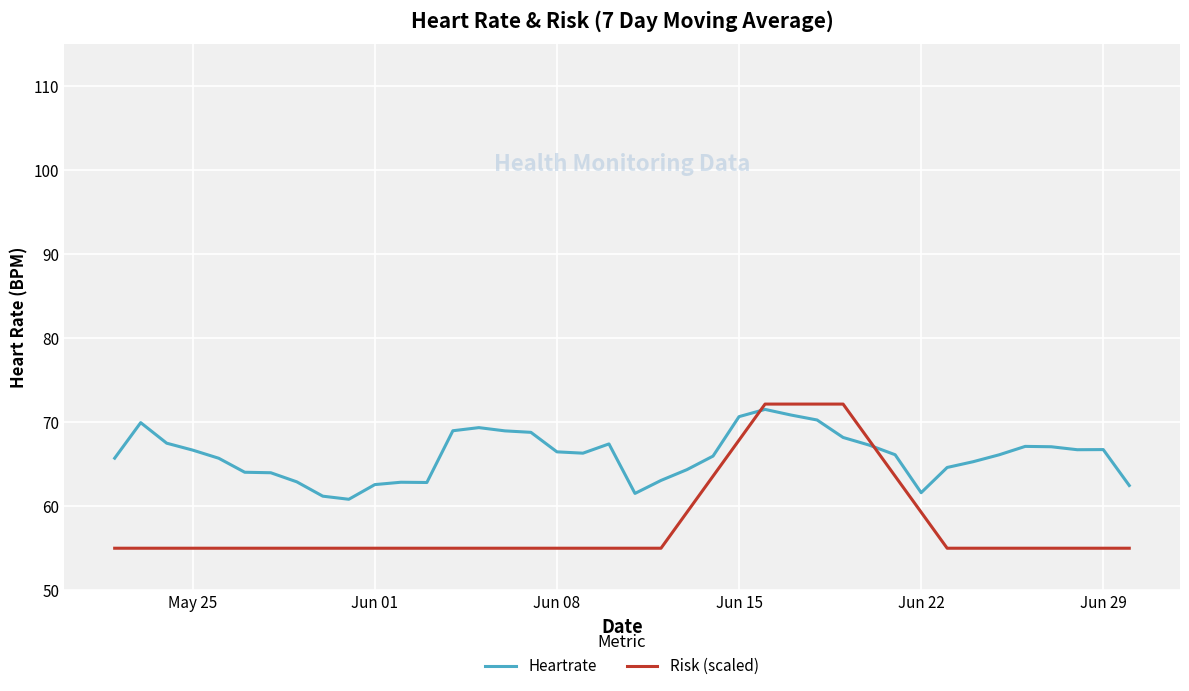

Rank the series by their average value, from lowest to highest.

Risk (scaled), Heartrate